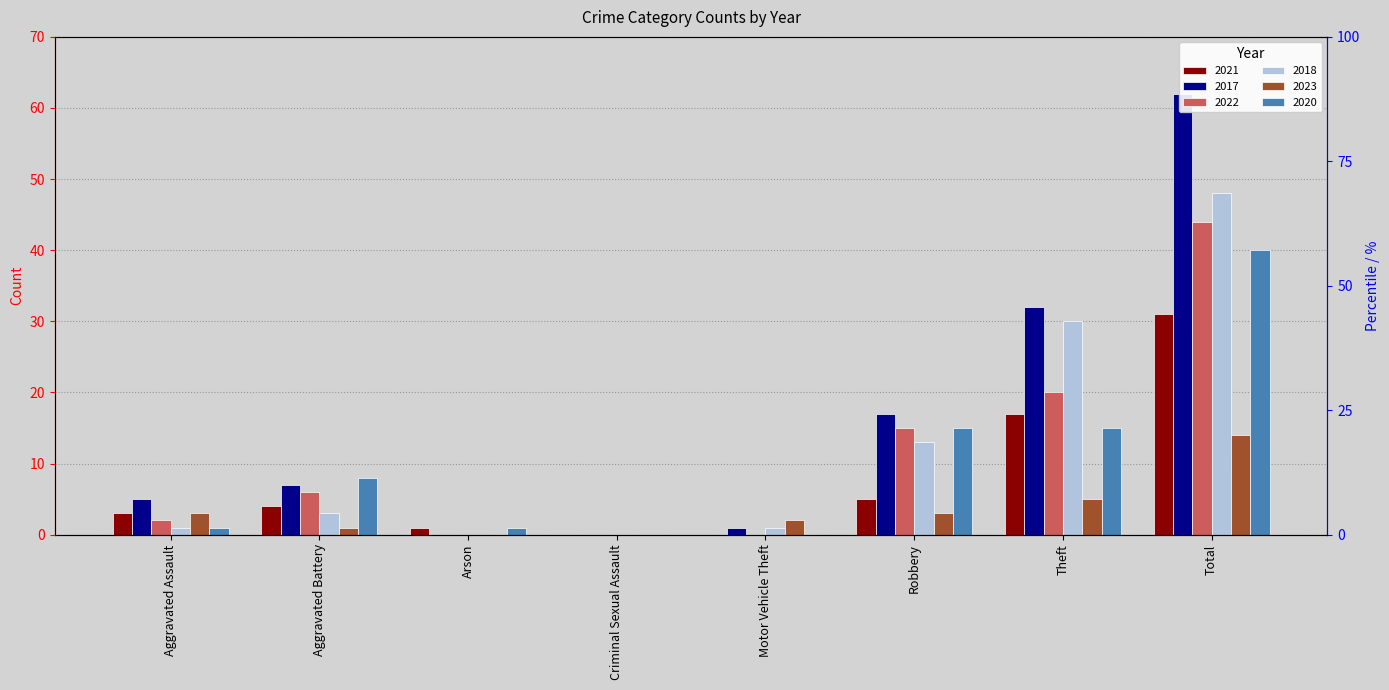

Is it true that 2018 equals 17 at Criminal Sexual Assault?

False